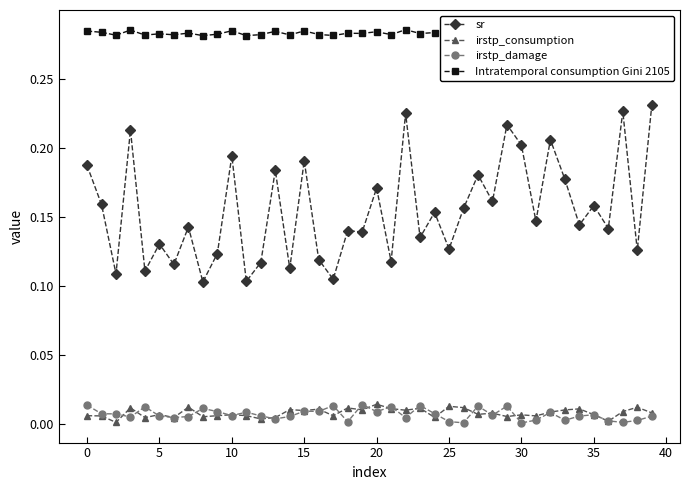

What are all the series names shown in the legend?

sr, irstp_consumption, irstp_damage, Intratemporal consumption Gini 2105